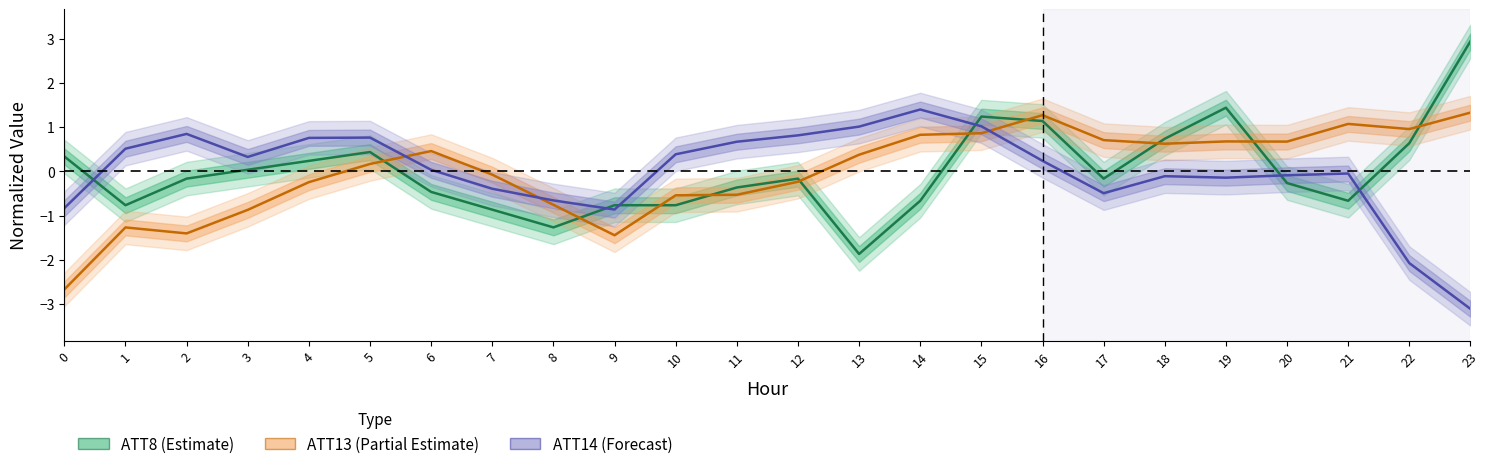

Where is the first local maximum for ATT8?

5